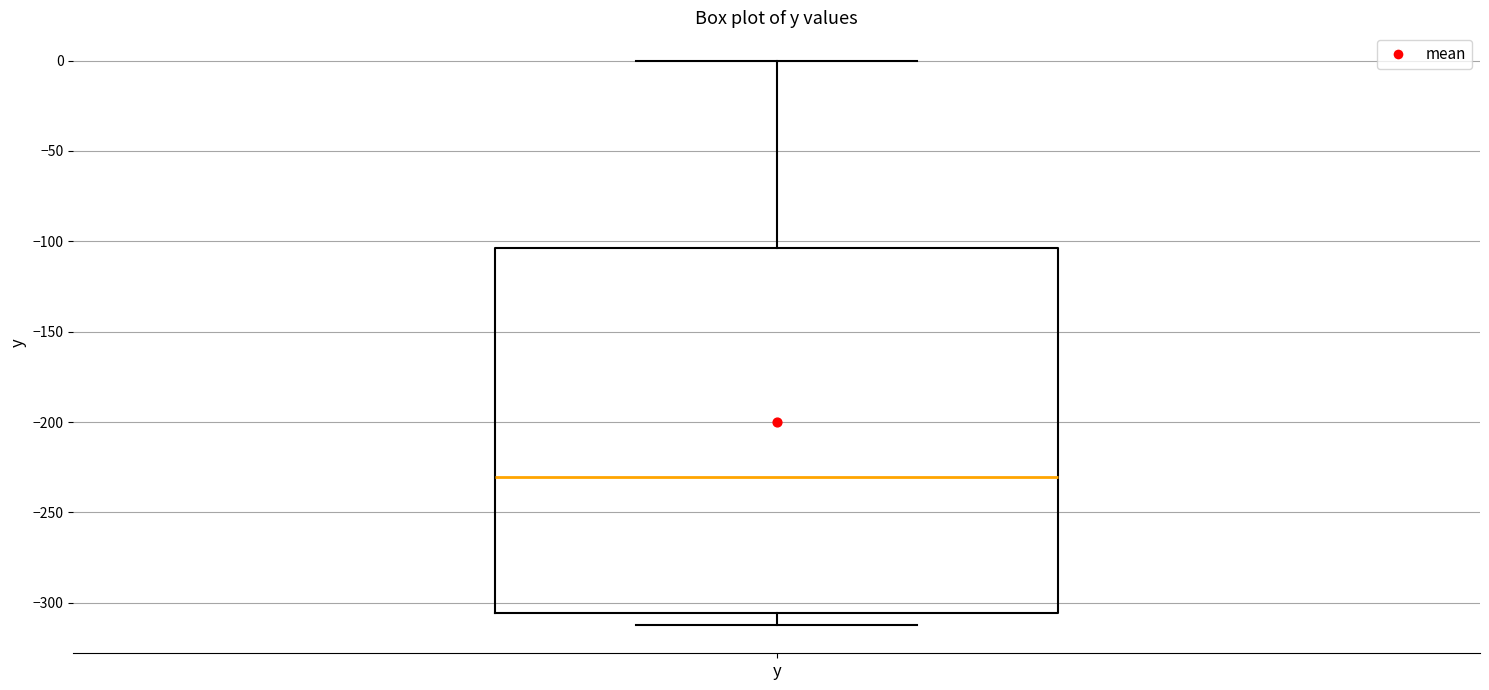

Where does the median line of the box for y sit on the y-axis? The values are not printed on the chart, so give them approximately, as read against the axis.

-230